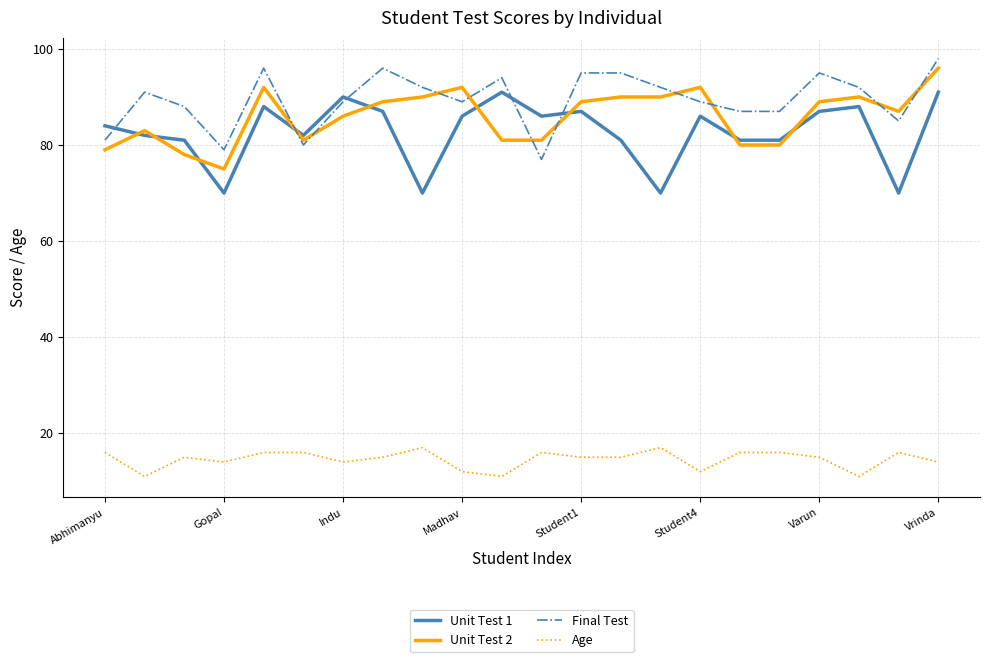

True or false: Age and Unit Test 1 intersect in this chart.

False